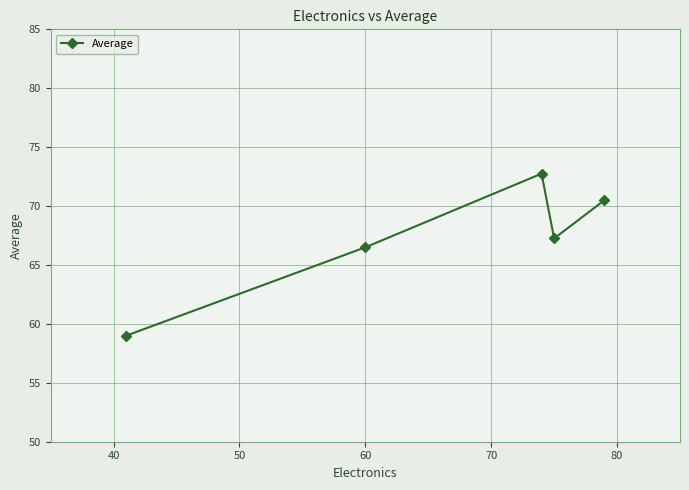

What is the sum of all values?

336.0